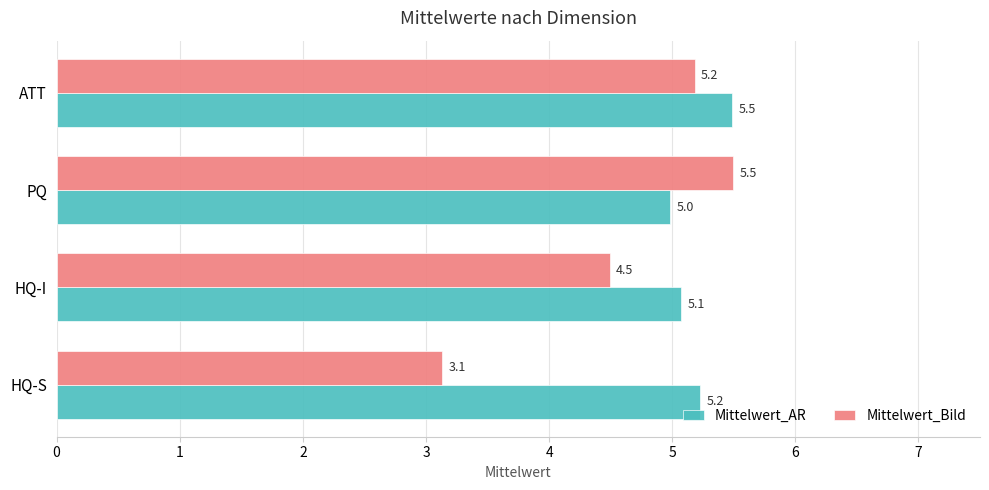

What is the difference between the maximum and minimum values in the Mittelwert_AR series?

0.5